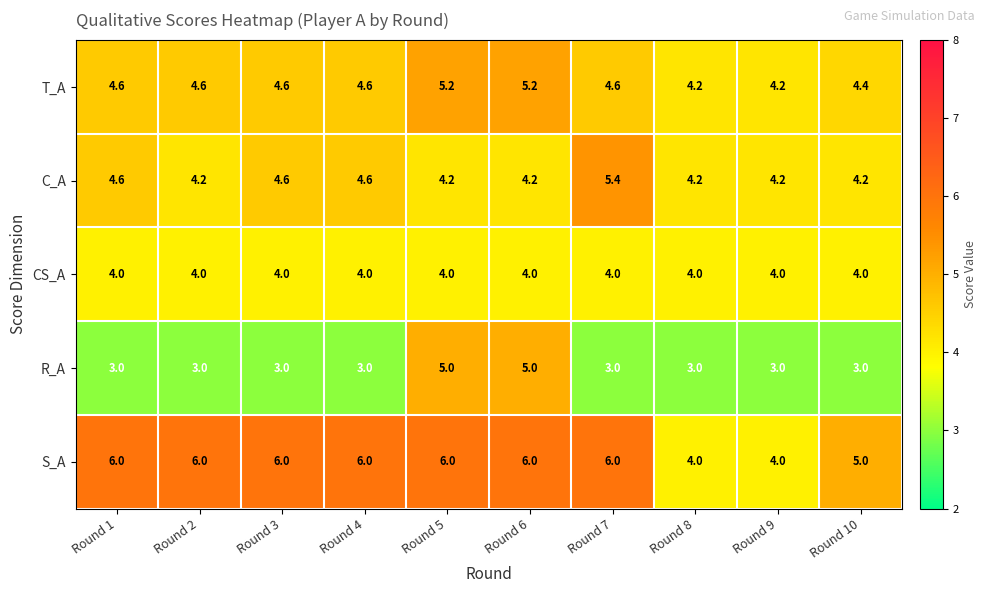

Which series changed the most between Round 4 and Round 8?

S_A